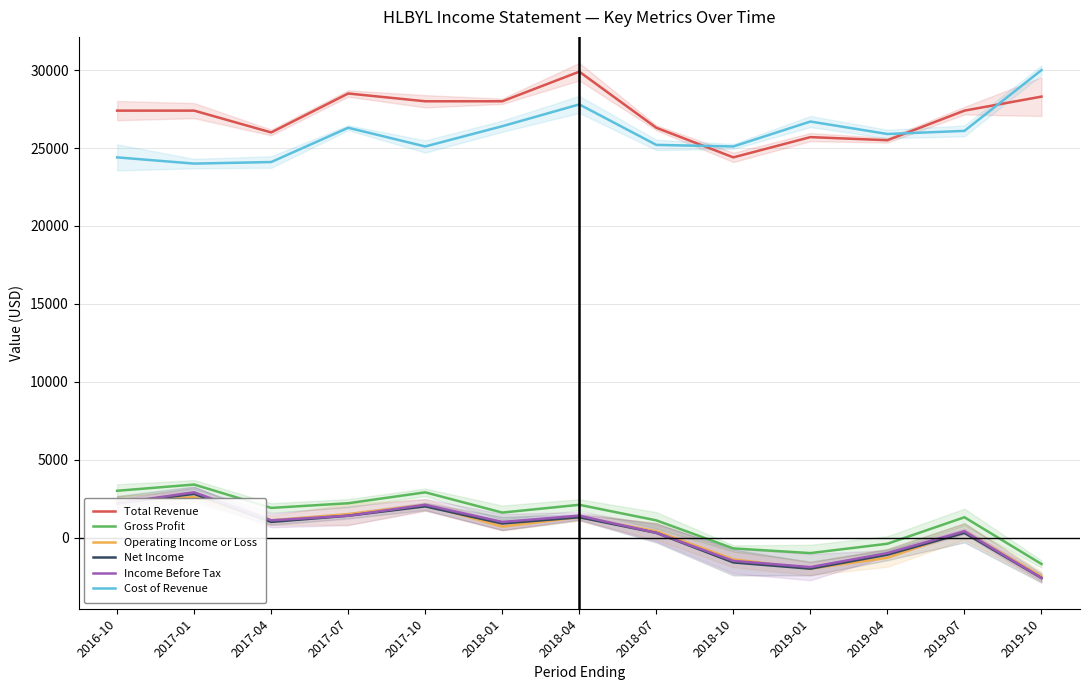

The Total Revenue series shows 42767 at 2018-10. True or false?

False